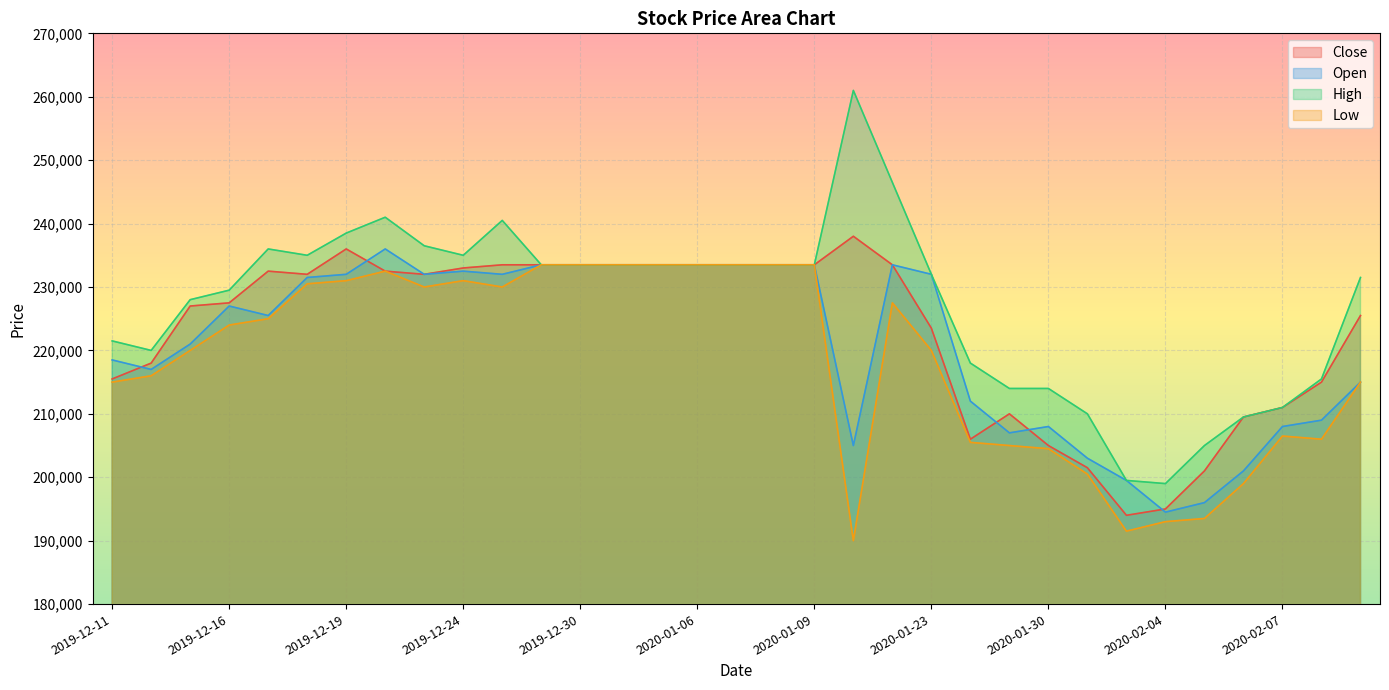

What is the lowest value of the Open series?

194500